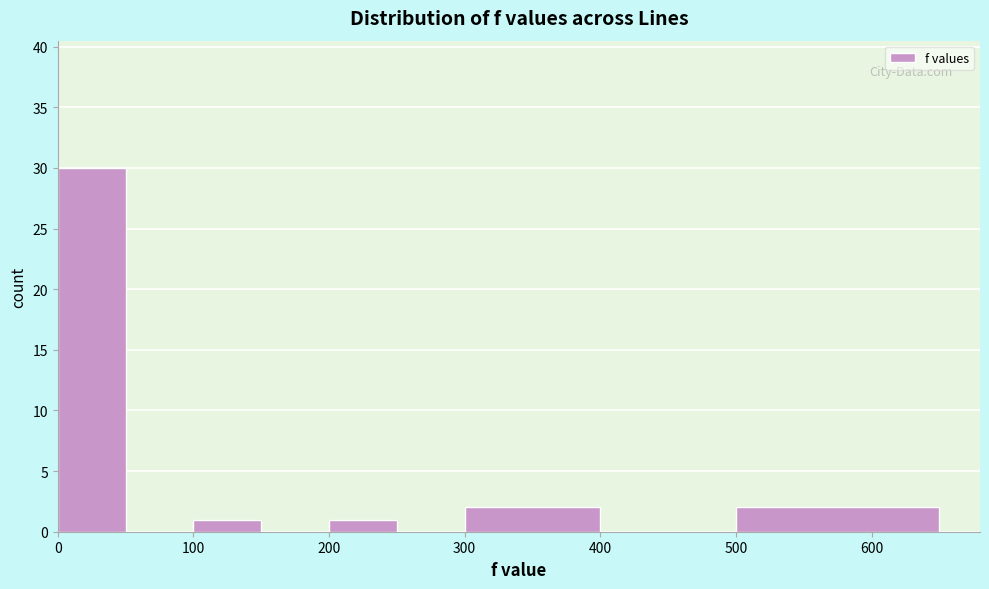

Which range on the x-axis has the tallest bar?

0 to 50